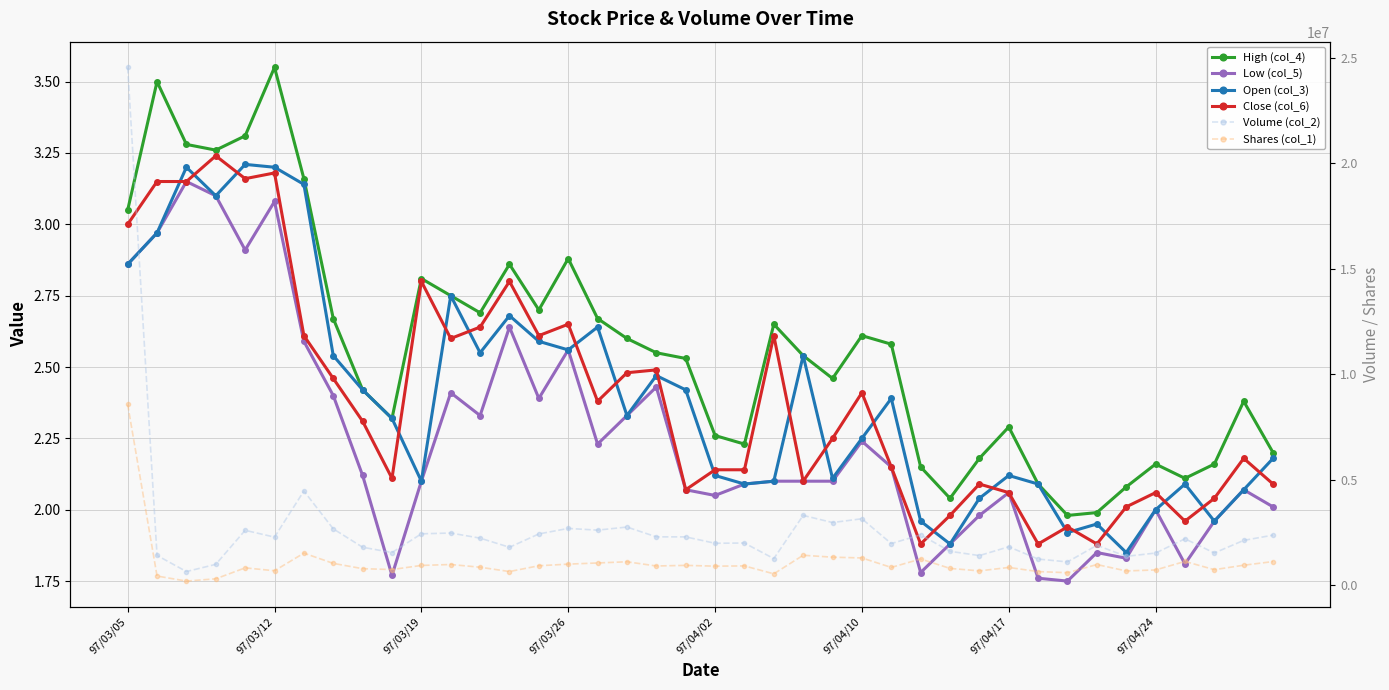

Is this an area chart (filled region under the line)?

No